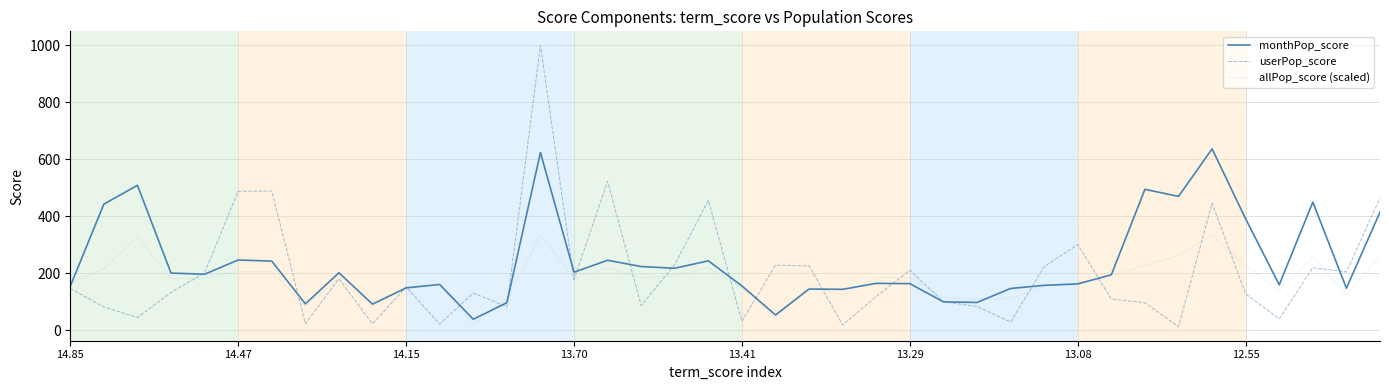

Which series has the largest total across all categories?

monthPop_score